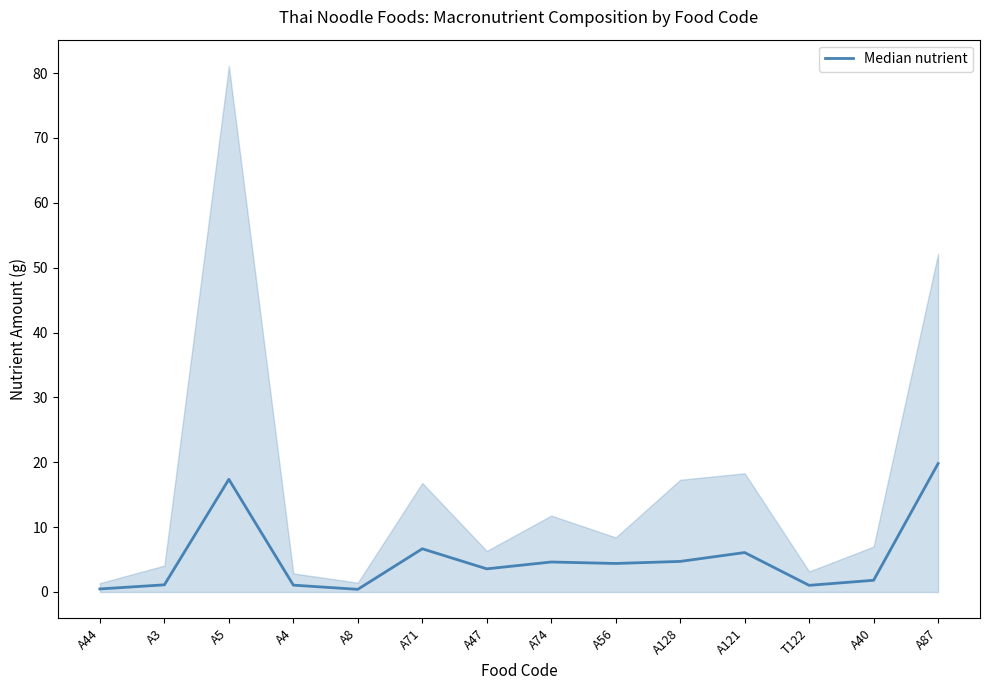

Rank the categories by value from highest to lowest.

A87, A5, A71, A121, A128, A74, A56, A47, A40, A3, A4, T122, A44, A8